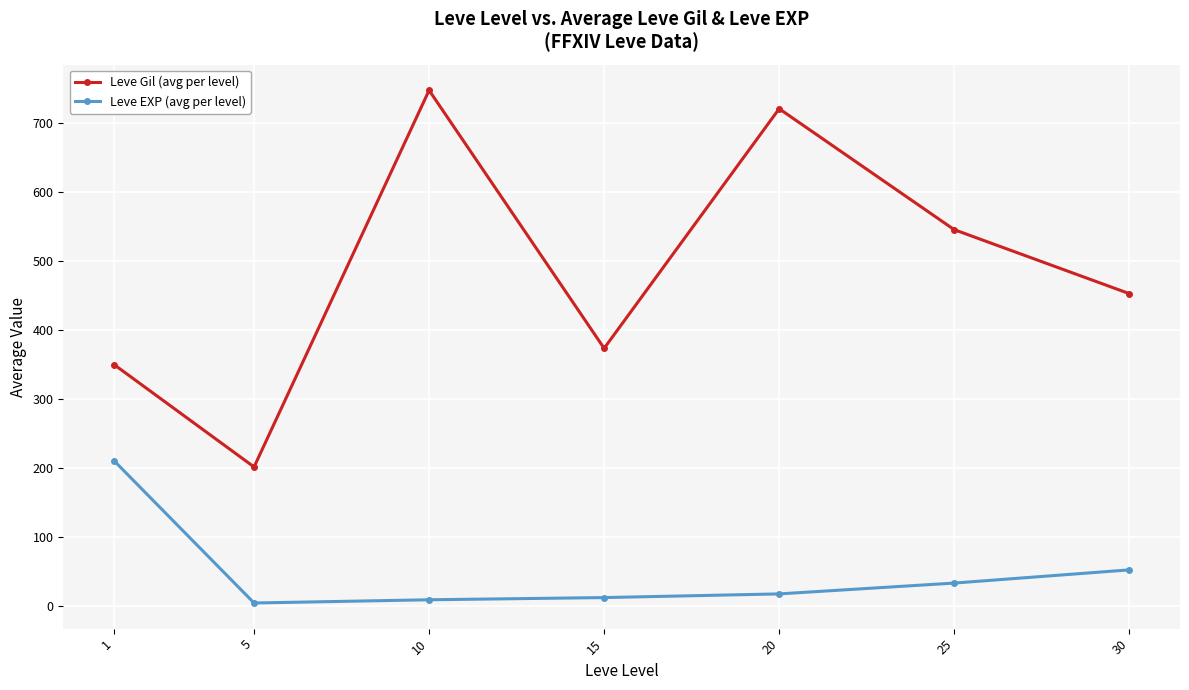

At which label is Leve Gil (avg per level) closest to 474?

30